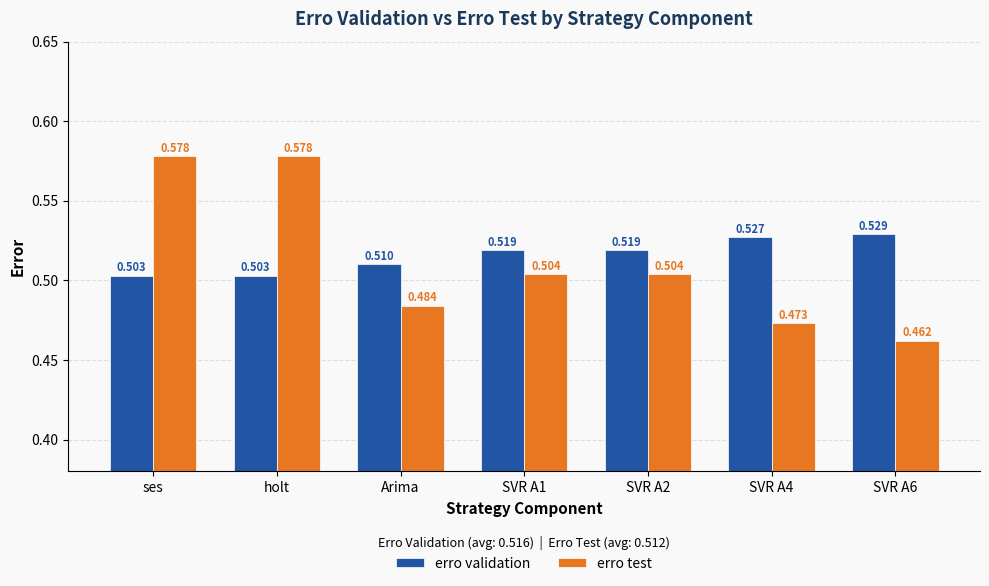

Which category has the highest value in the erro validation series?

SVR A6